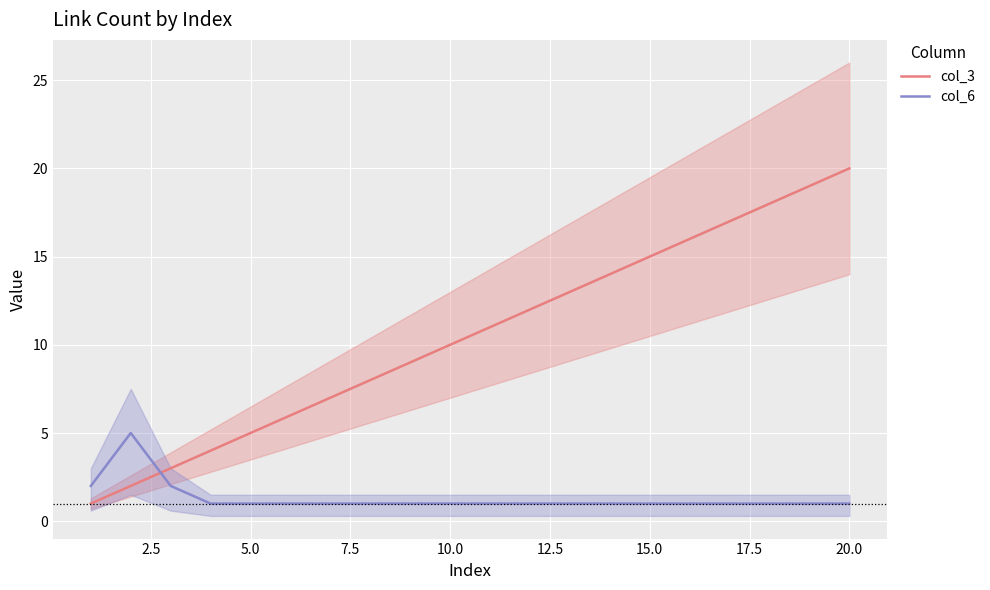

Reading right to left, what are all the values shown in this chart?

col_3: 20	19	18	17	16	15	14	13	12	11	10	9	8	7	6	5	4	3	2	1
col_6: 1	1	1	1	1	1	1	1	1	1	1	1	1	1	1	1	1	2	5	2